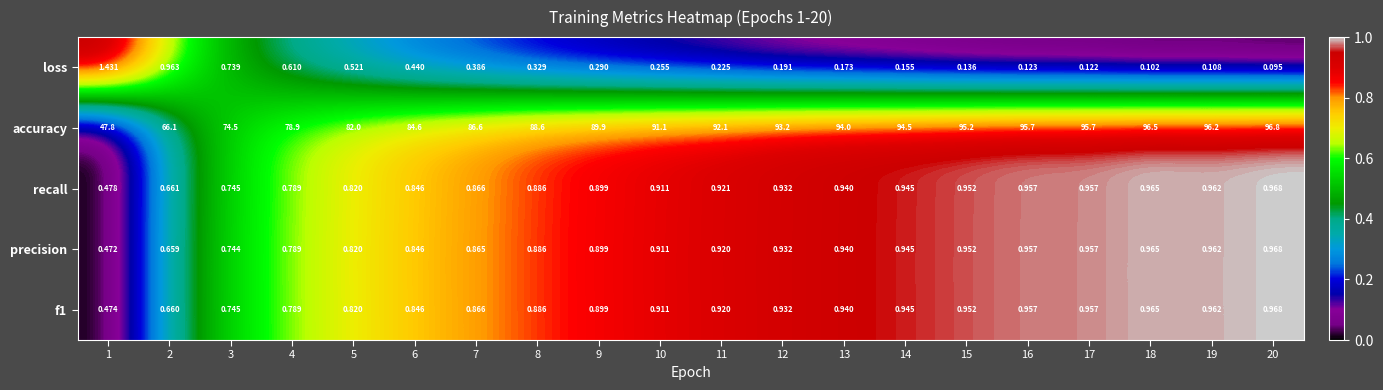

Which series has the largest total across all categories?

accuracy